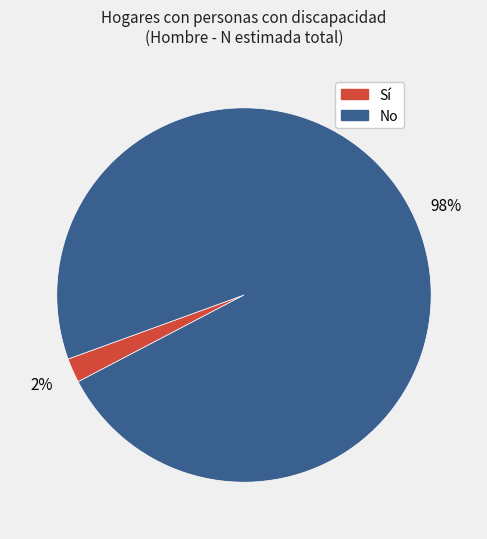

To the nearest percent, what is the difference between the largest and smallest slice percentages?

96%